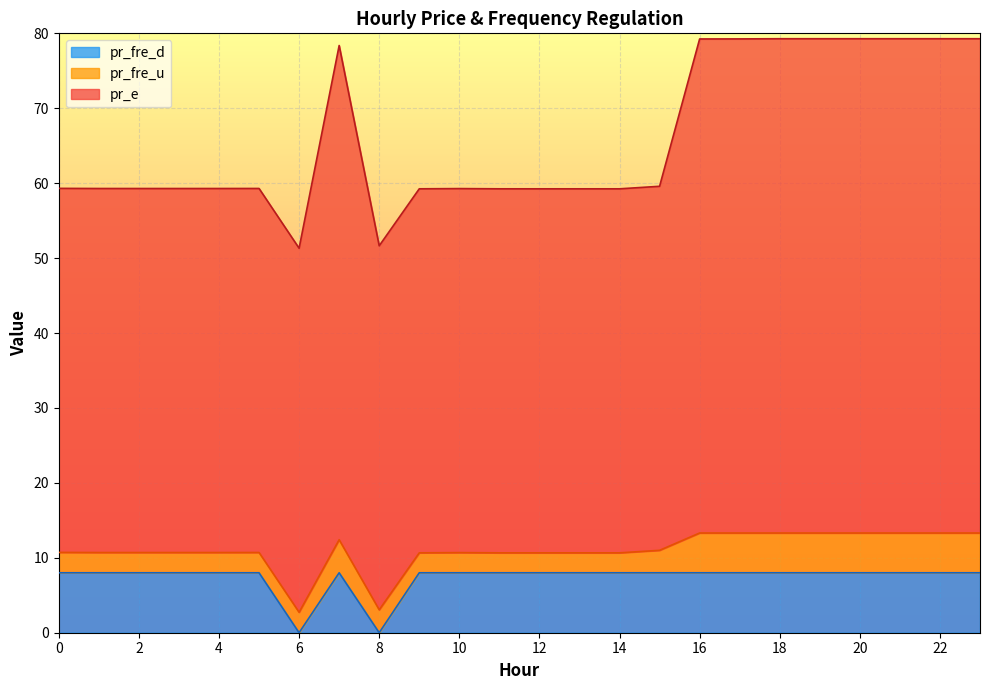

How many intersections are there between pr_fre_d and pr_fre_u?

4